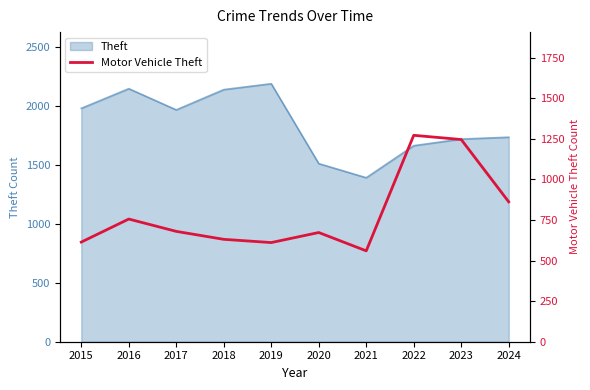

Rank the categories by value from highest to lowest.

2022, 2023, 2024, 2016, 2017, 2020, 2018, 2015, 2019, 2021